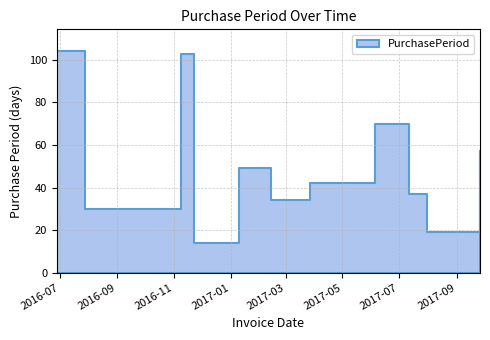

How many lines are shown in the chart?

1